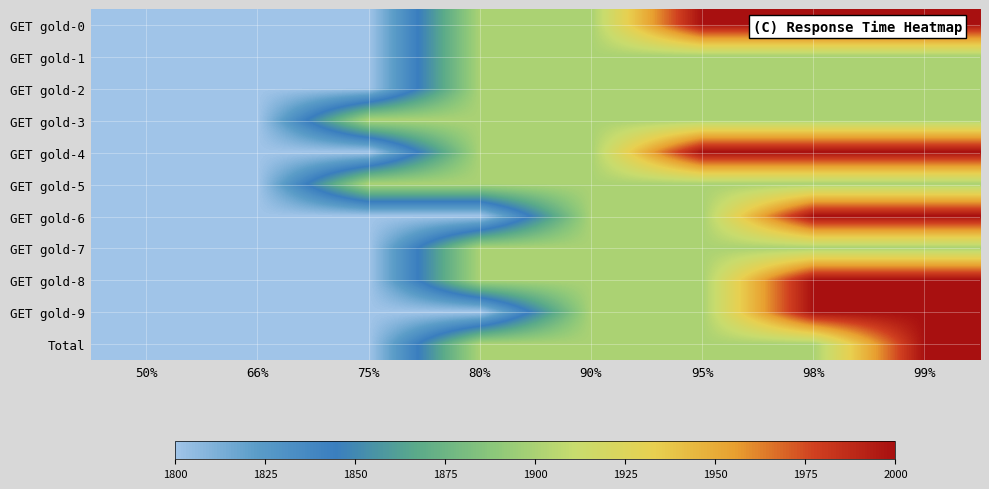

Reading left to right, transcribe all the data shown in this chart.

GET gold-0: 50%=1800	66%=1800	75%=1800	80%=1900	90%=1900	95%=2000	98%=2000	99%=2000
GET gold-1: 50%=1800	66%=1800	75%=1800	80%=1900	90%=1900	95%=1900	98%=1900	99%=1900
GET gold-2: 50%=1800	66%=1800	75%=1800	80%=1900	90%=1900	95%=1900	98%=1900	99%=1900
GET gold-3: 50%=1800	66%=1800	75%=1900	80%=1900	90%=1900	95%=1900	98%=1900	99%=1900
GET gold-4: 50%=1800	66%=1800	75%=1800	80%=1900	90%=1900	95%=2000	98%=2000	99%=2000
GET gold-5: 50%=1800	66%=1800	75%=1900	80%=1900	90%=1900	95%=1900	98%=1900	99%=1900
GET gold-6: 50%=1800	66%=1800	75%=1800	80%=1800	90%=1900	95%=1900	98%=2000	99%=2000
GET gold-7: 50%=1800	66%=1800	75%=1800	80%=1900	90%=1900	95%=1900	98%=1900	99%=1900
GET gold-8: 50%=1800	66%=1800	75%=1800	80%=1900	90%=1900	95%=1900	98%=2000	99%=2000
GET gold-9: 50%=1800	66%=1800	75%=1800	80%=1800	90%=1900	95%=1900	98%=2000	99%=2000
Total: 50%=1800	66%=1800	75%=1800	80%=1900	90%=1900	95%=1900	98%=1900	99%=2000